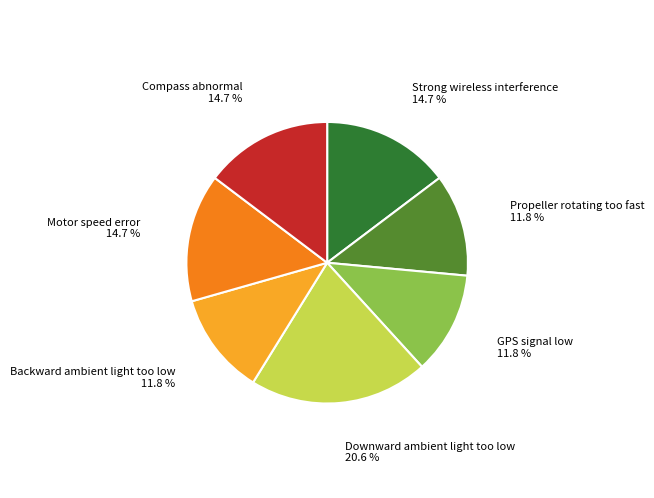

Is there a majority slice in this chart?

No